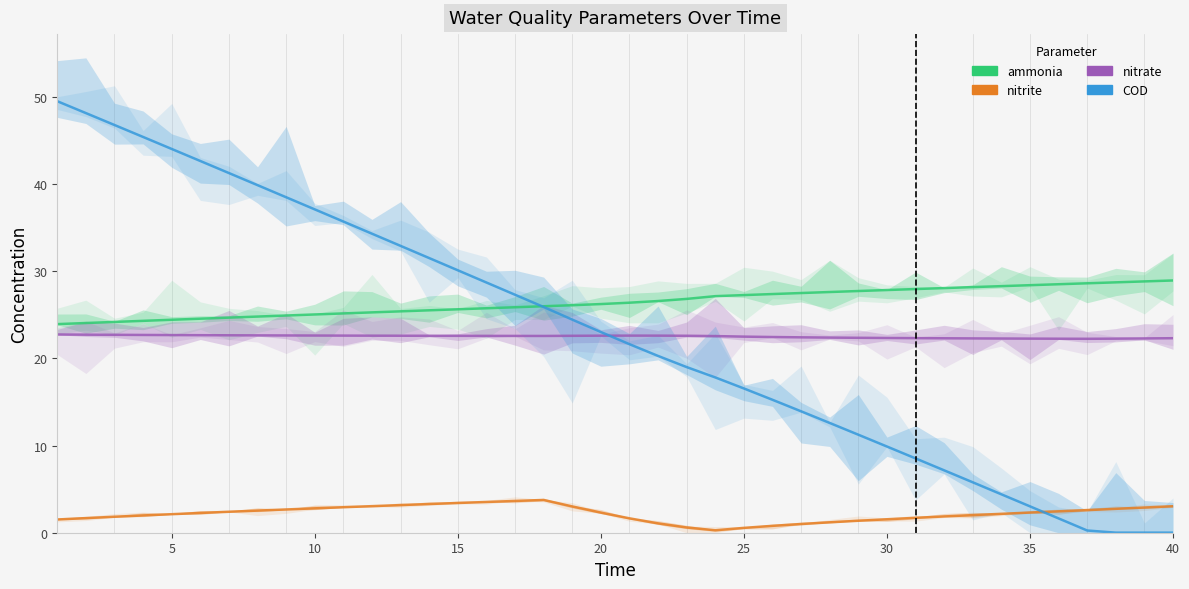

Which series has the largest total across all categories?

ammonia